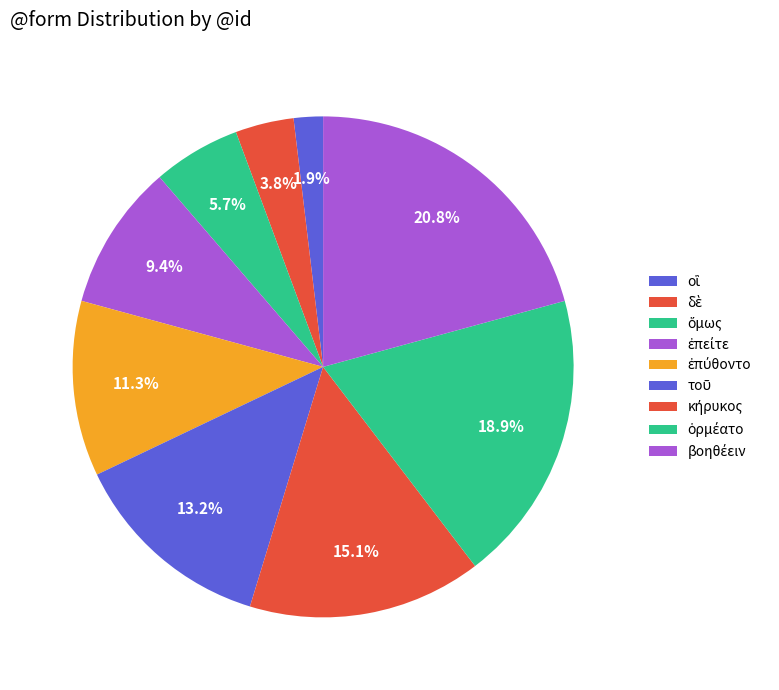

Which category has the biggest portion of the pie?

βοηθέειν